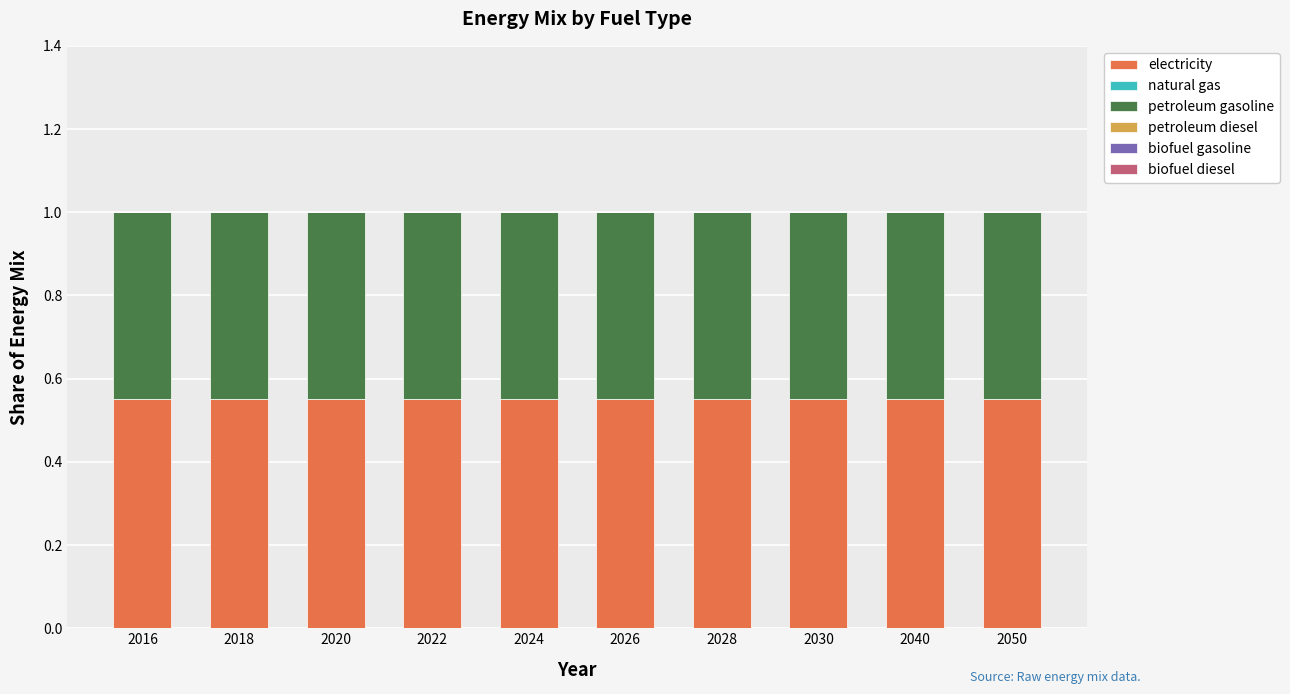

What is the total value across all series at 2026?

1.0